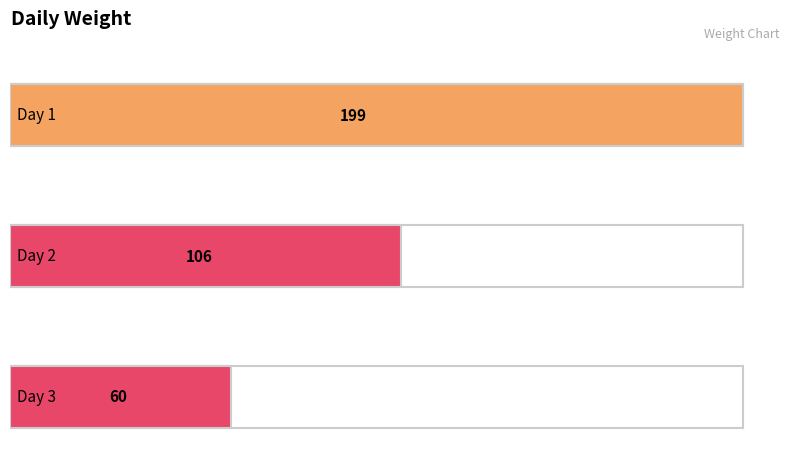

Are the bars grouped side by side (vs. stacked)?

No